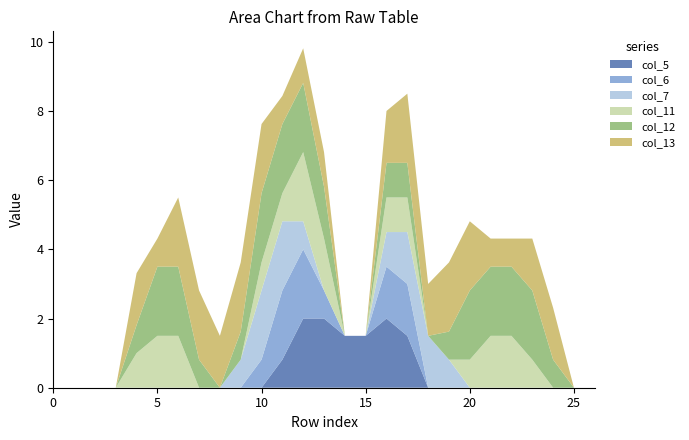

Reading left to right, extract all data points from this chart.

col_5: 0.0	0.0	0.0	0.0	0.0	0.0	0.0	0.0	0.0	0.0	0.0	0.8	2.0	2.0	1.5	1.5	2.0	1.5	0.0	0.0	0.0	0.0	0.0	0.0	0.0	0.0	0.0
col_6: 0.0	0.0	0.0	0.0	0.0	0.0	0.0	0.0	0.0	0.0	0.8	2.0	2.0	0.8	0.0	0.0	1.5	1.5	0.0	0.0	0.0	0.0	0.0	0.0	0.0	0.0	0.0
col_7: 0.0	0.0	0.0	0.0	0.0	0.0	0.0	0.0	0.0	0.8	2.0	2.0	0.8	0.0	0.0	0.0	1.0	1.5	1.5	0.8	0.0	0.0	0.0	0.0	0.0	0.0	0.0
col_11: 0.0	0.0	0.0	0.0	1.0	1.5	1.5	0.0	0.0	0.0	0.8	0.8	2.0	1.5	0.0	0.0	1.0	1.0	0.0	0.0	0.8	1.5	1.5	0.8	0.0	0.0	0.0
col_12: 0.0	0.0	0.0	0.0	0.8	2.0	2.0	0.8	0.0	0.8	2.0	2.0	2.0	1.5	0.0	0.0	1.0	1.0	0.0	0.8	2.0	2.0	2.0	2.0	0.8	0.0	0.0
col_13: 0.0	0.0	0.0	0.0	1.5	0.8	2.0	2.0	1.5	2.0	2.0	0.8	1.0	1.0	0.0	0.0	1.5	2.0	1.5	2.0	2.0	0.8	0.8	1.5	1.5	0.0	0.0